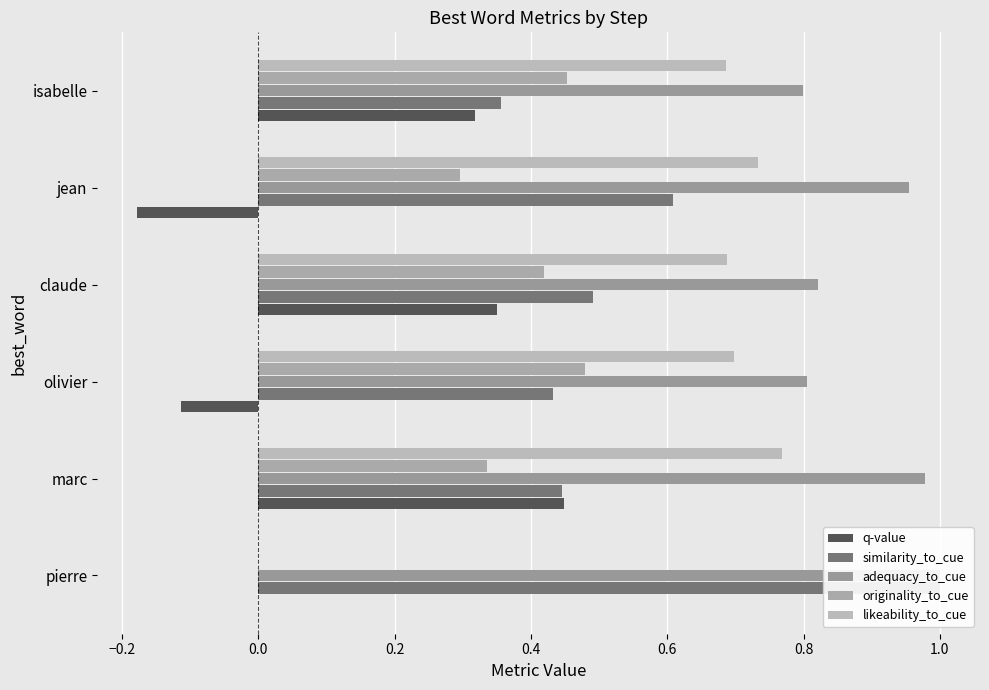

Which has a higher value, isabelle or claude?

claude